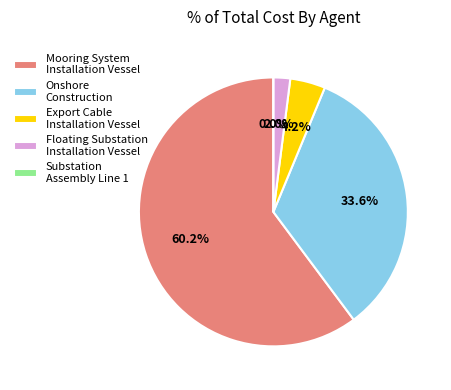

True or false: Export Cable Installation Vessel accounts for 1% of the total.

False